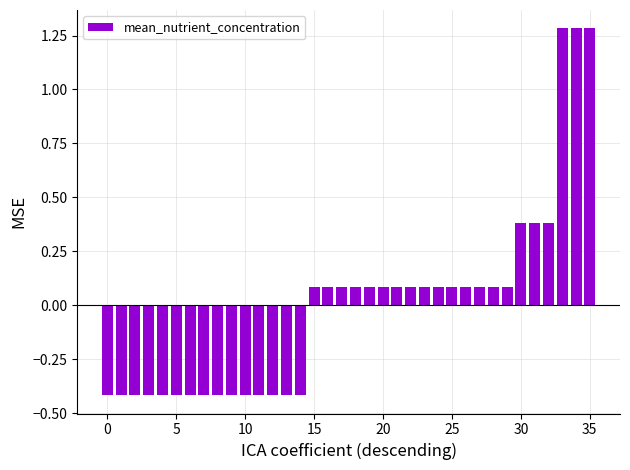

What is the smallest value displayed?

-0.4